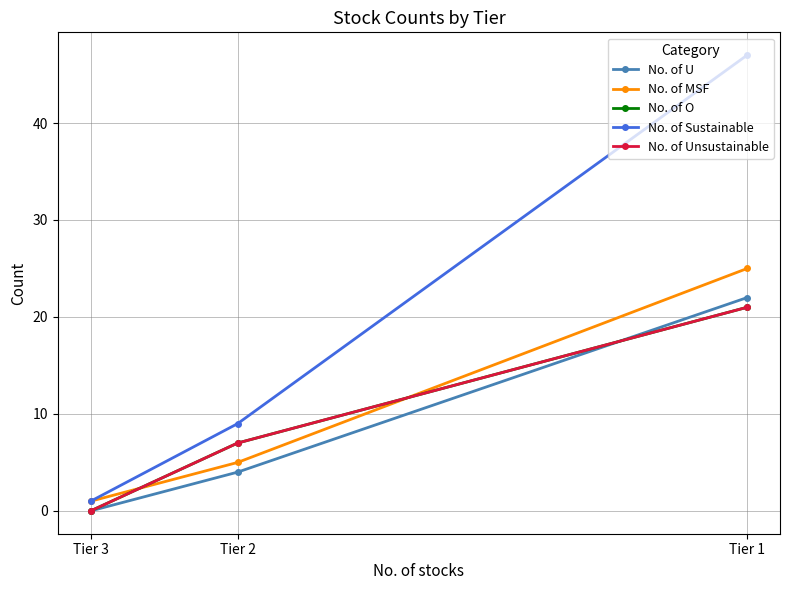

Which series has the largest total across all categories?

No. of Sustainable